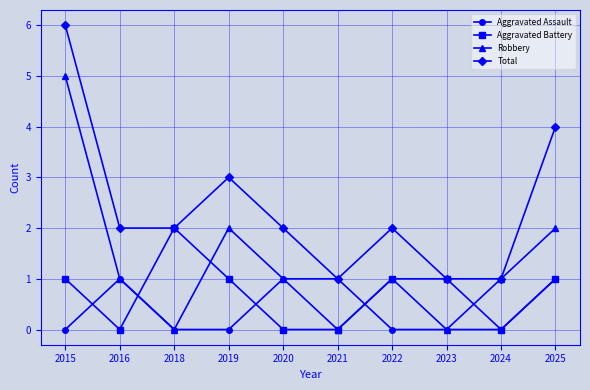

Which series has the largest total across all categories?

Total